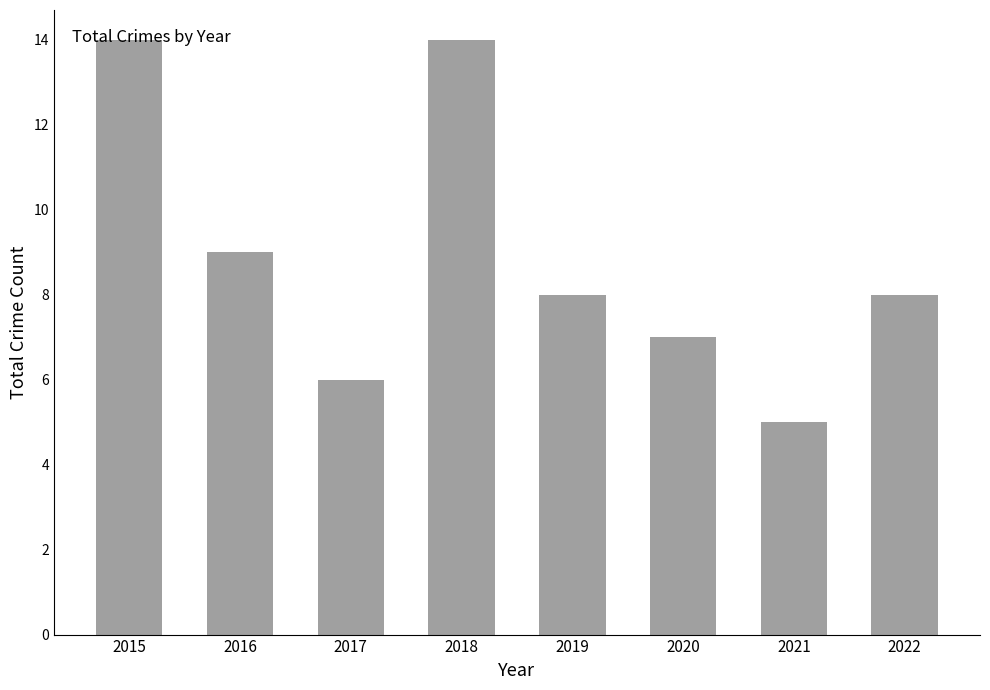

Is it true that the value at 2016 is 3?

False